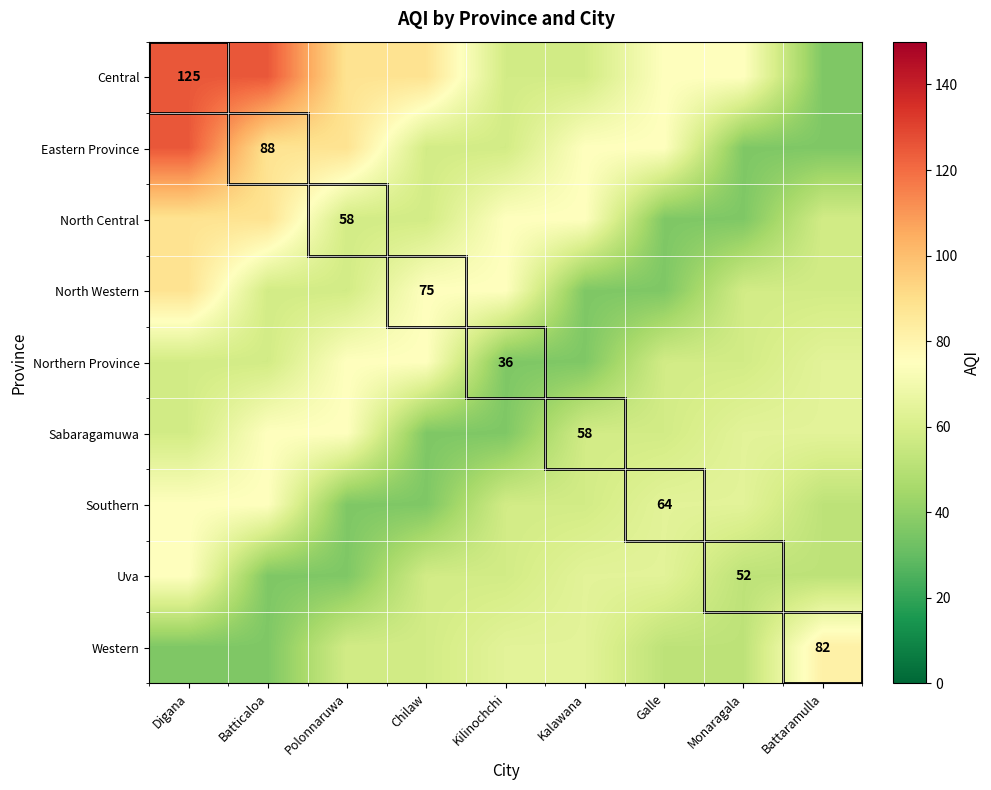

Which category has the highest value across all series?

Digana